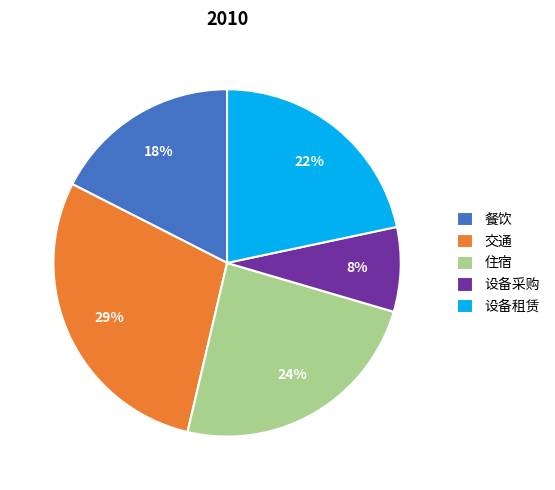

True or false: 设备租赁 accounts for 7% of the total.

False